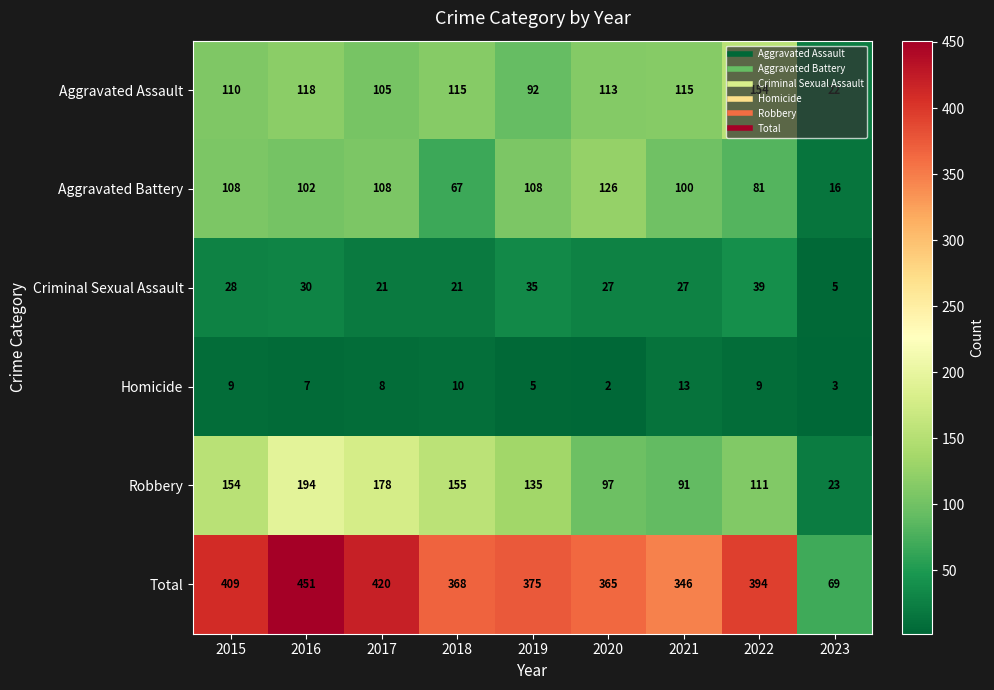

List the labels in order of Robbery value, largest first.

2016, 2017, 2018, 2015, 2019, 2022, 2020, 2021, 2023